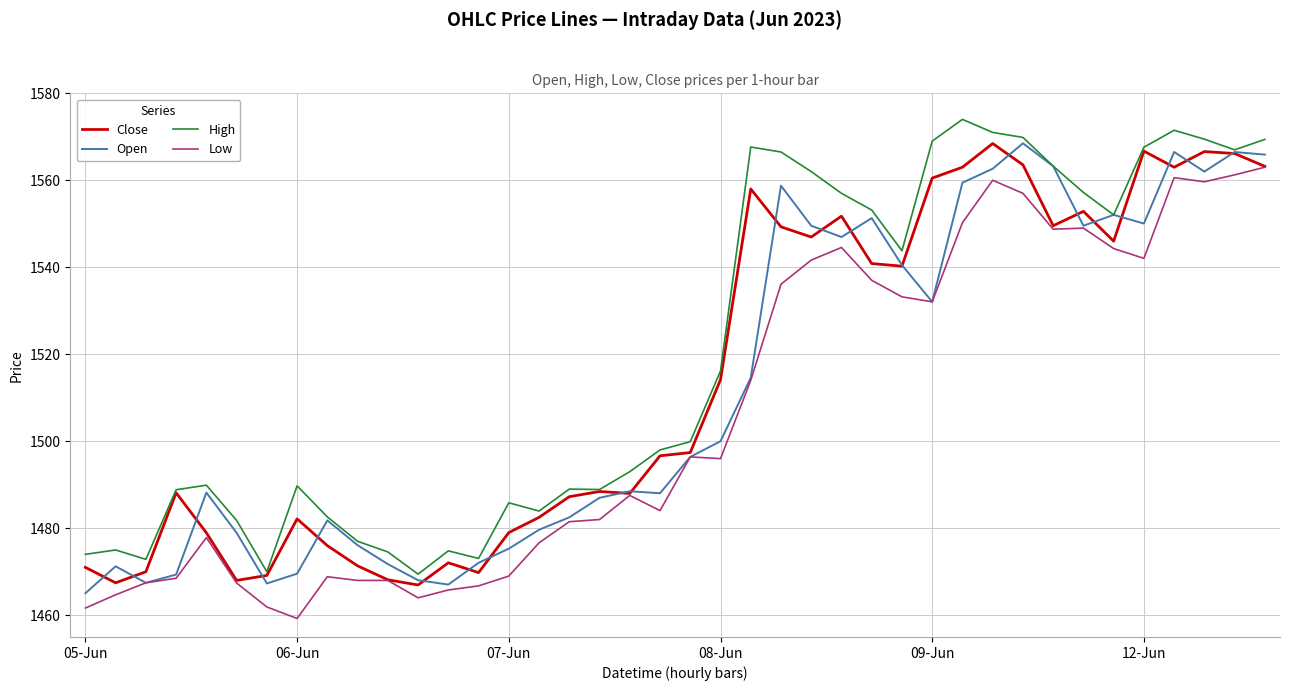

At how many categories does at least one series exceed 1532?

18